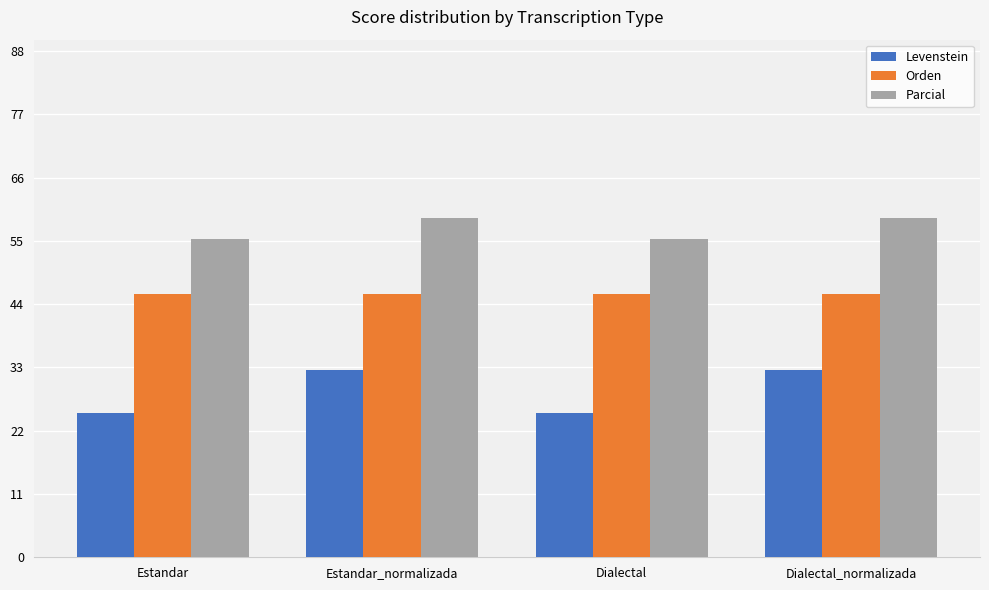

Is it true that Orden equals 31.1 at Estandar?

False